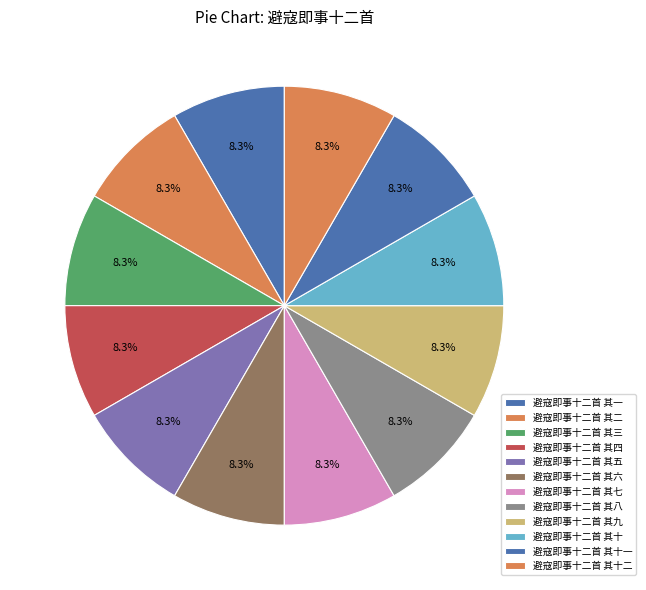

How many segments does this pie chart have?

12